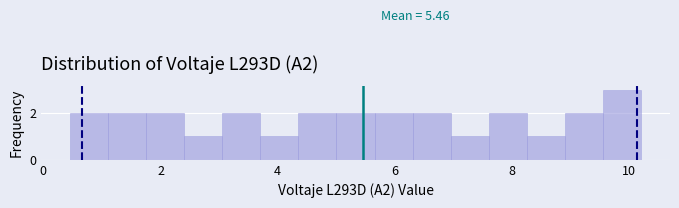

Read against the x-axis, roughly where is the centre of the tallest bar?

9.8